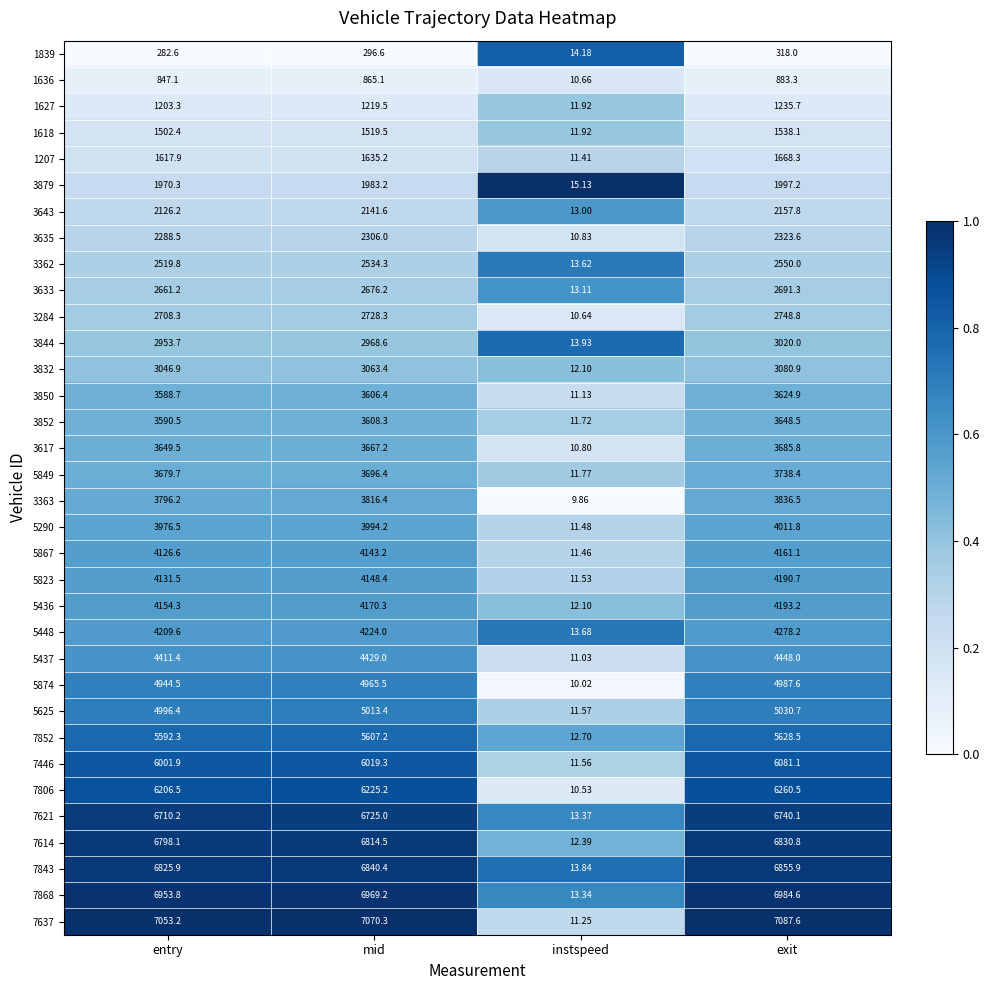

Which category has the lowest value across all series?

instspeed